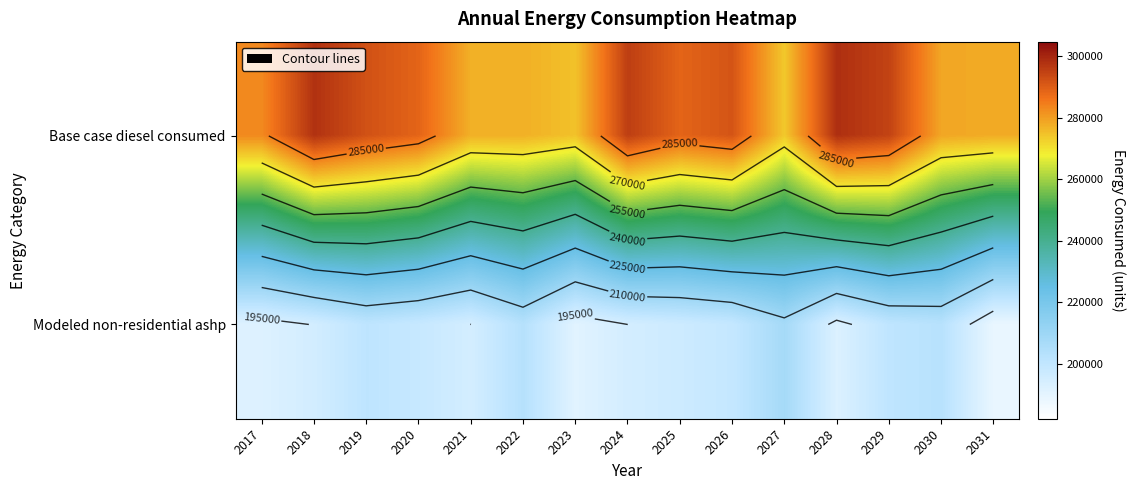

What is the average value of the Base case diesel consumed series?

286067.3